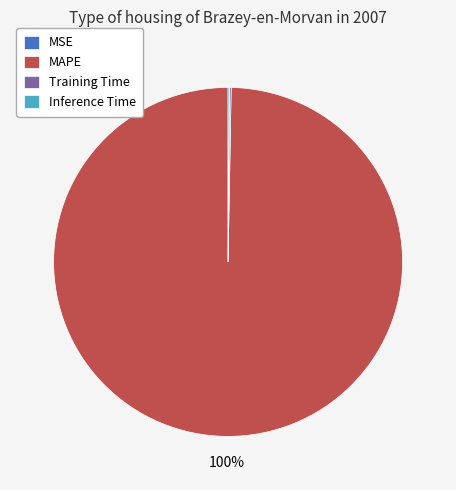

To the nearest percent, what portion does MAPE represent?

100%